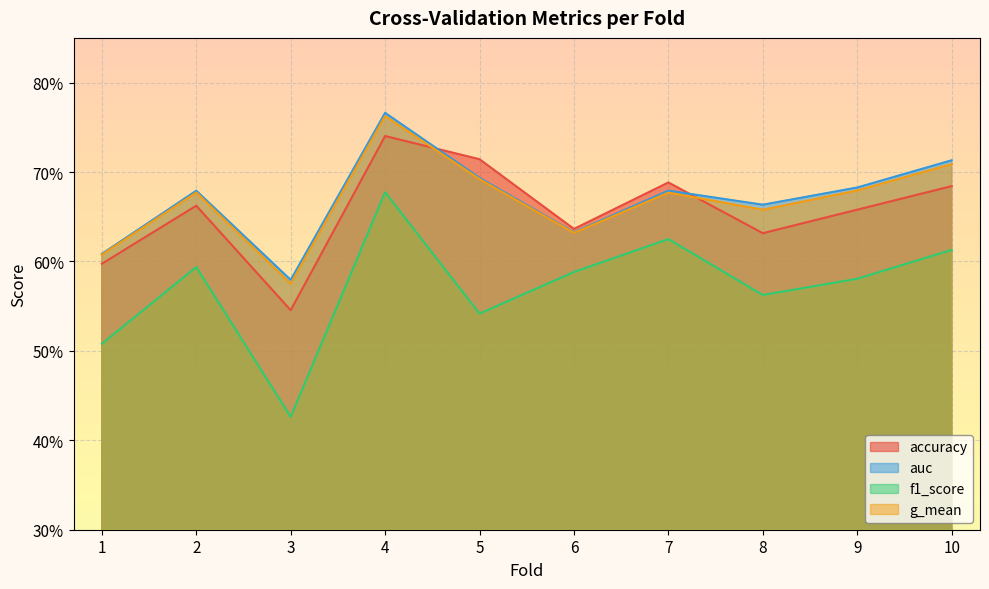

Does the chart display data point markers on the line(s)?

No